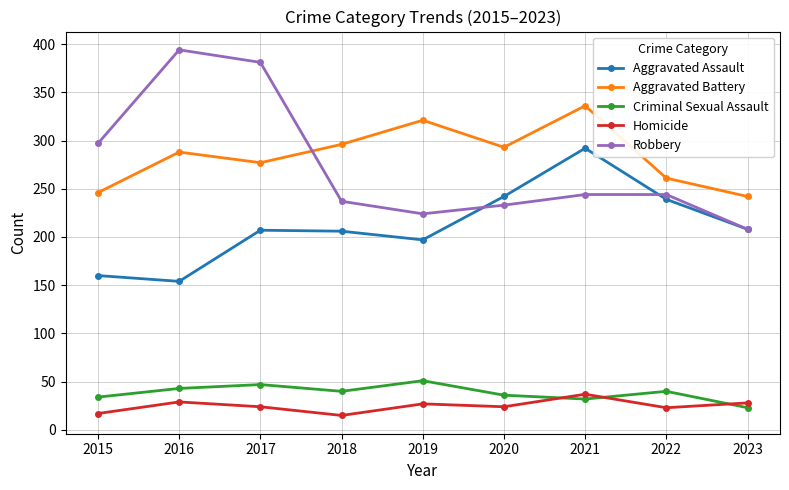

What is the sum of the Robbery values at 2017 and 2023?

589